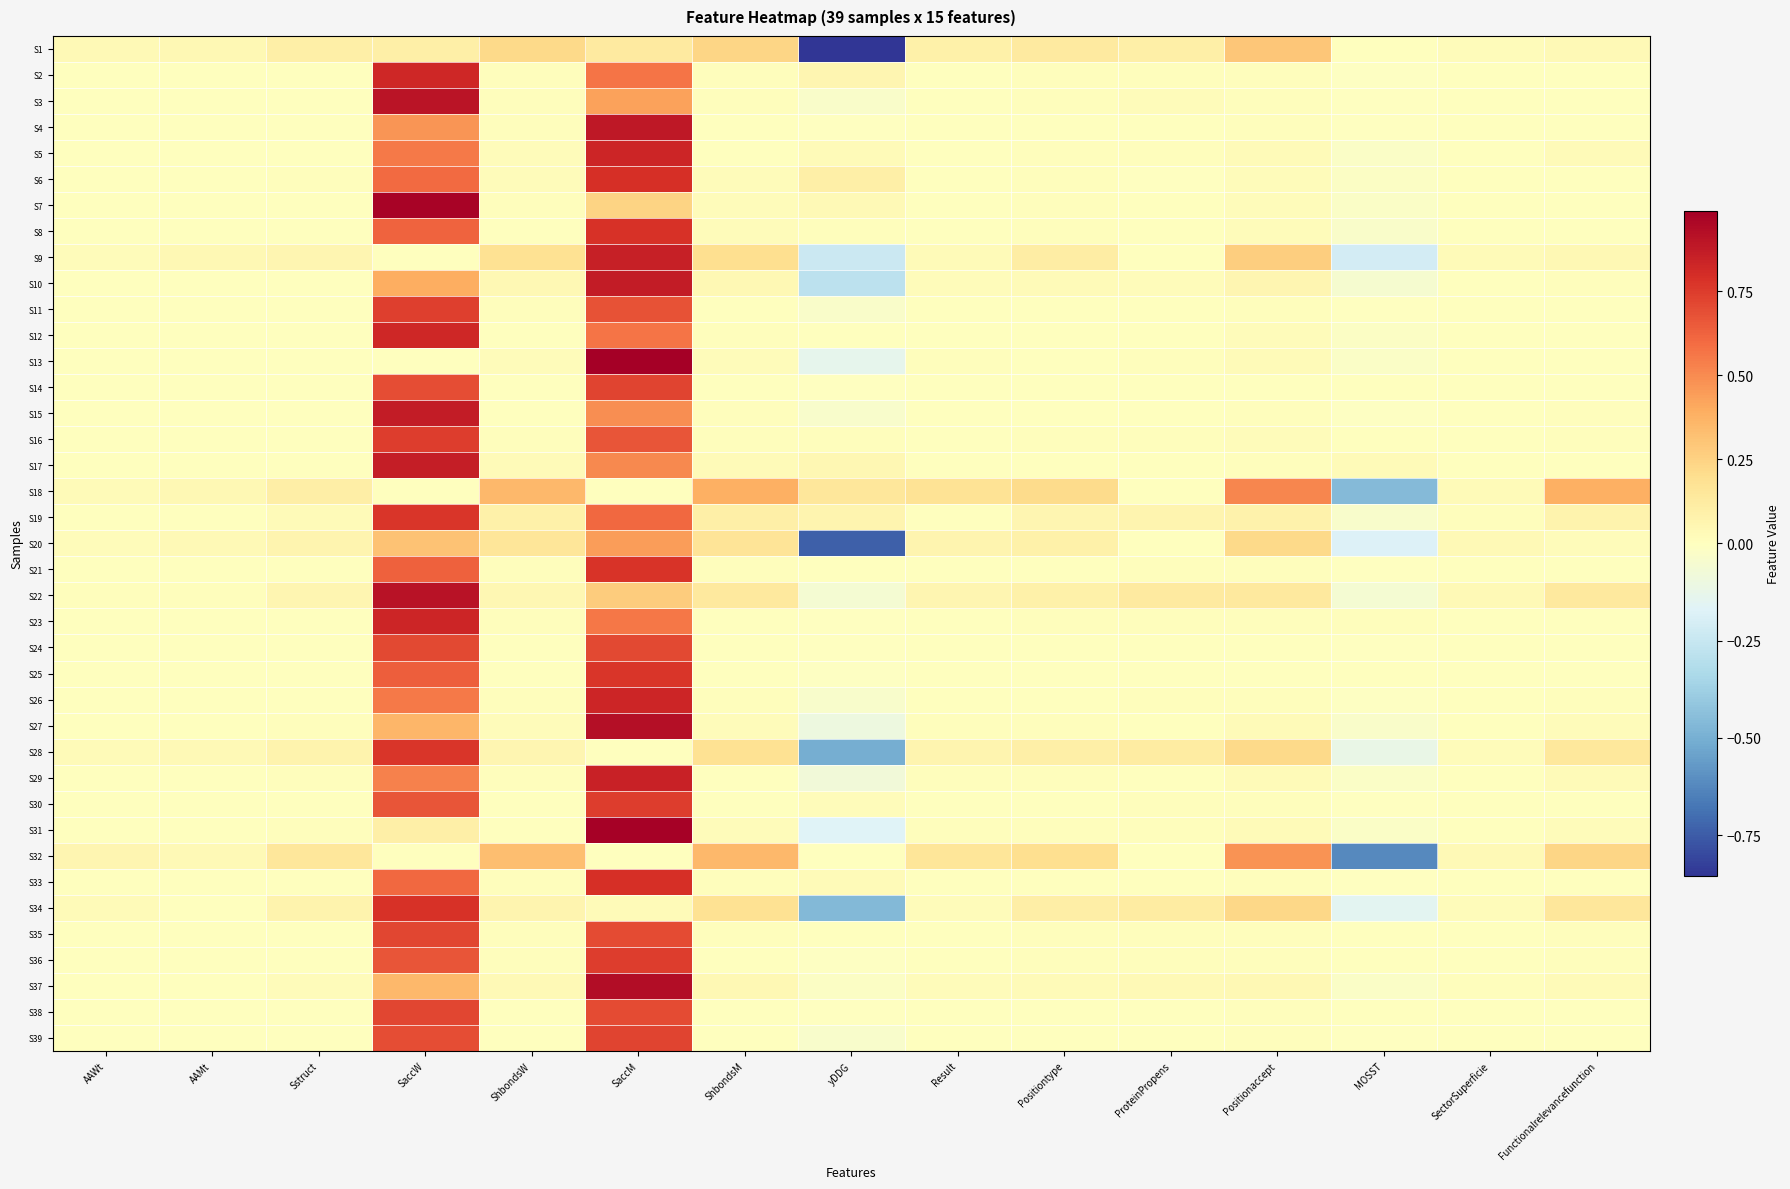

Count the number of categories in the chart.

15